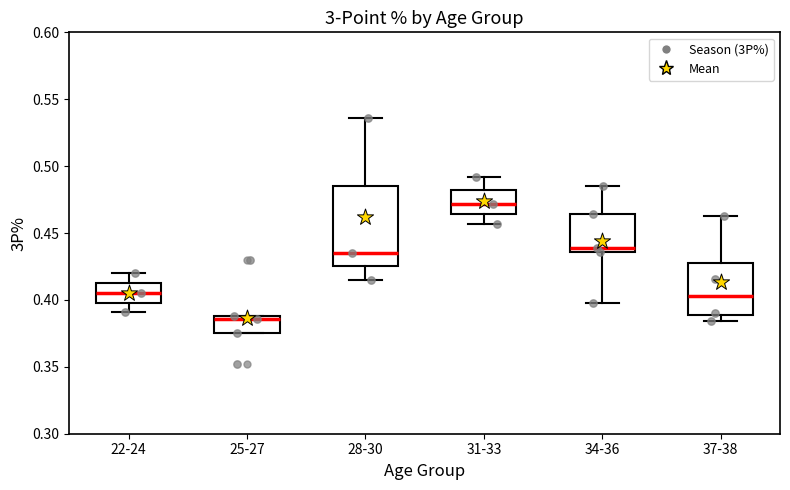

Where does the median line of the box for 28-30 sit on the y-axis? The values are not printed on the chart, so give them approximately, as read against the axis.

0.435